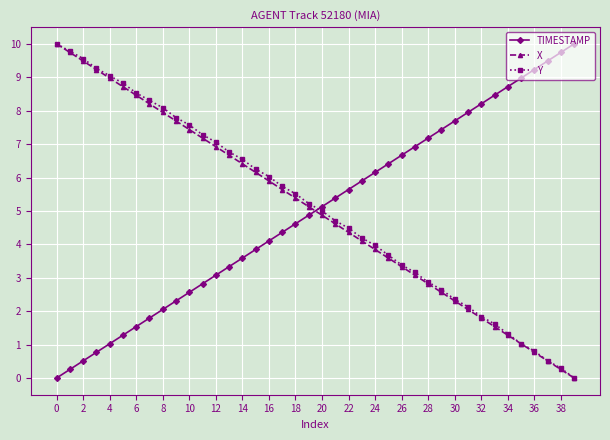

True or false: TIMESTAMP has more than 1 points higher than both neighbors.

False